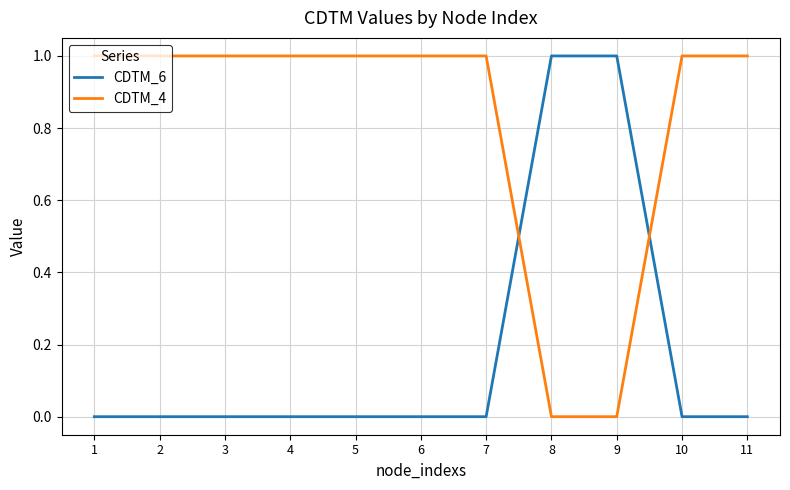

Is the value of CDTM_4 at 7 greater than the value of CDTM_6 at 6?

Yes